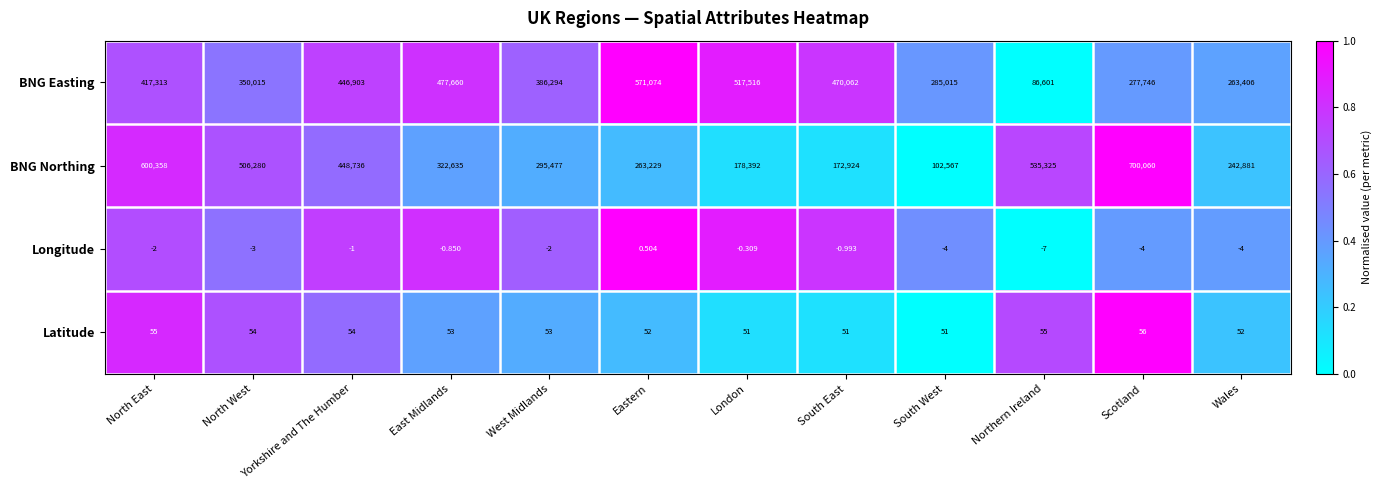

How many data points does each series have?

12